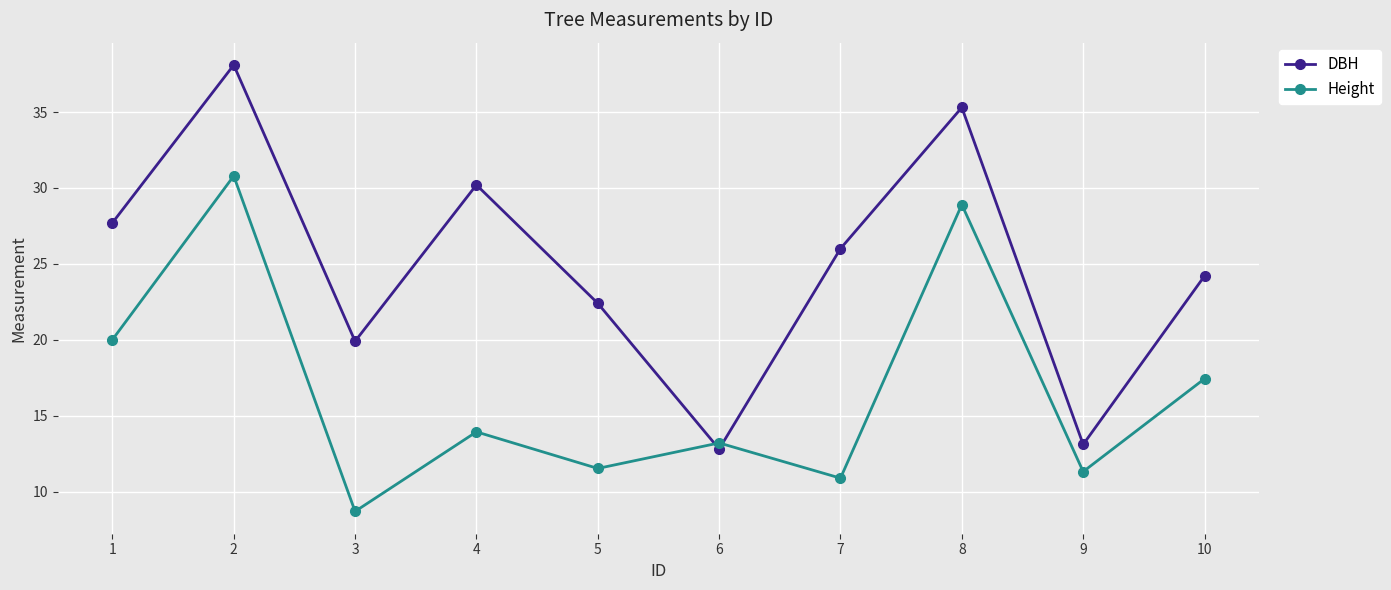

What is the spread (max minus min) of values at 1?

7.7